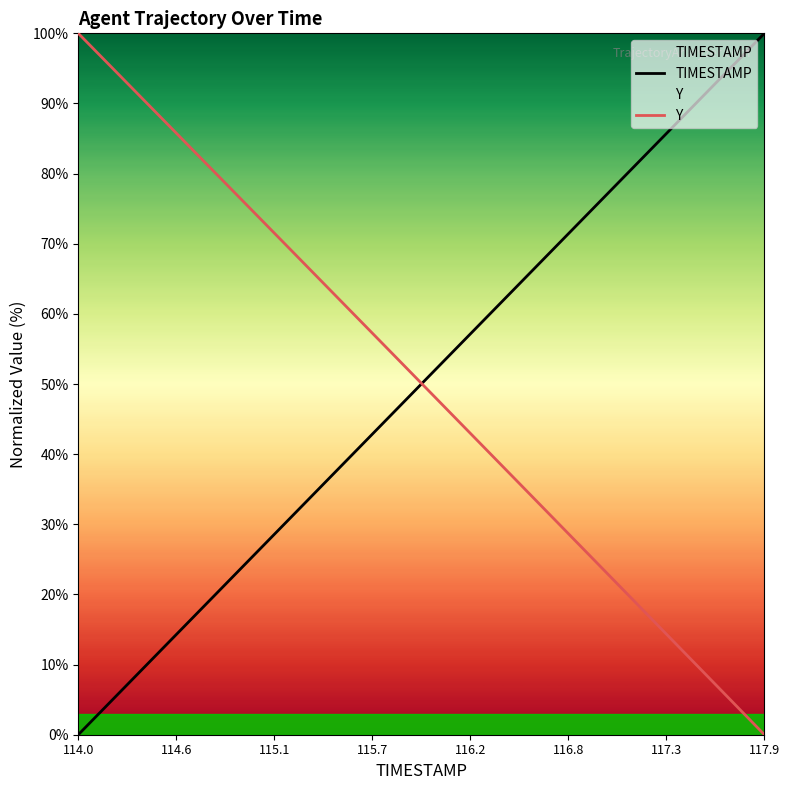

What is the difference between the maximum and minimum values in the TIMESTAMP series?

100.0